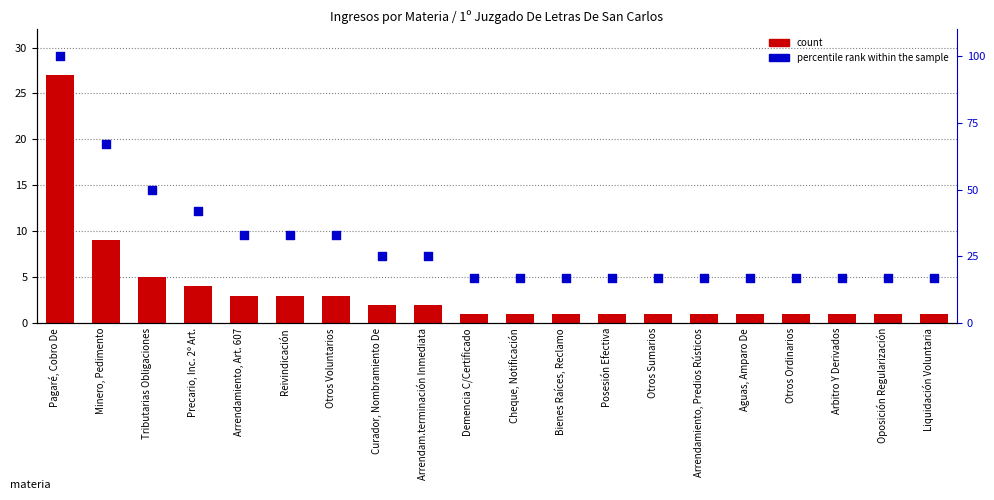

Is the value of percentile rank within the sample at Otros Ordinarios greater than the value of count at Liquidación Voluntaria?

Yes